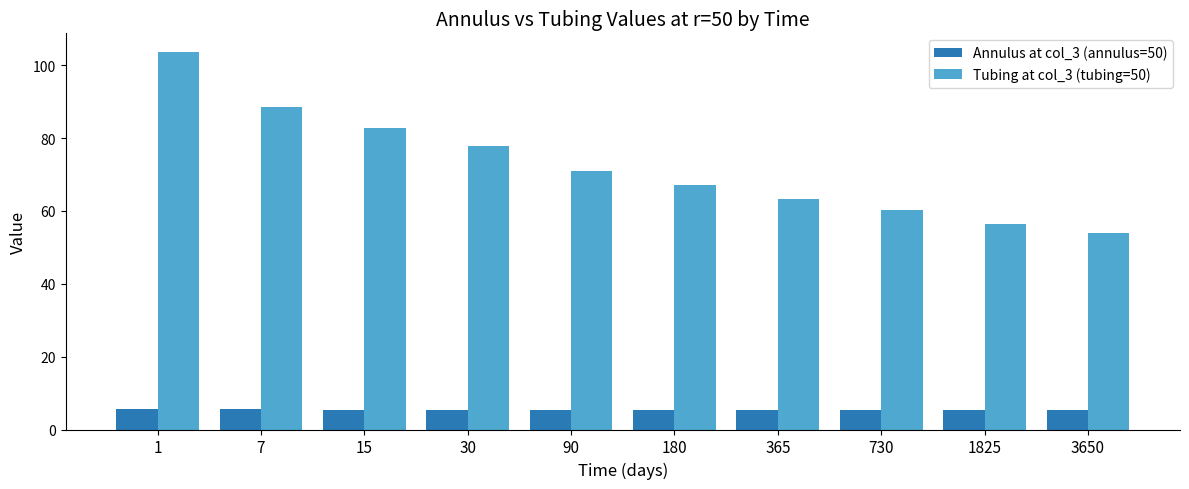

At which label does Tubing at col_3 (tubing=50) reach its minimum?

3650